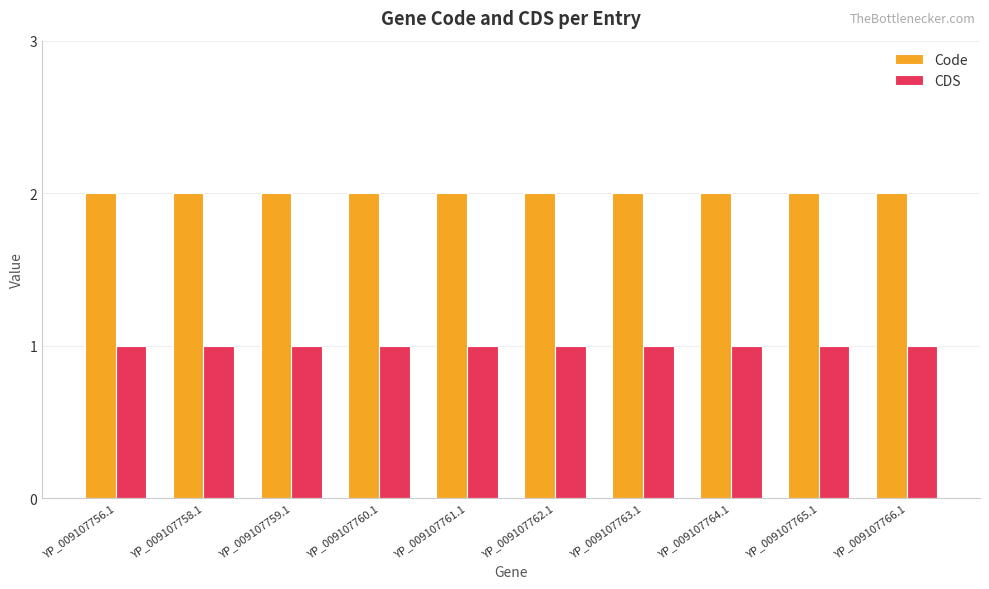

How many bars are there in each group?

2